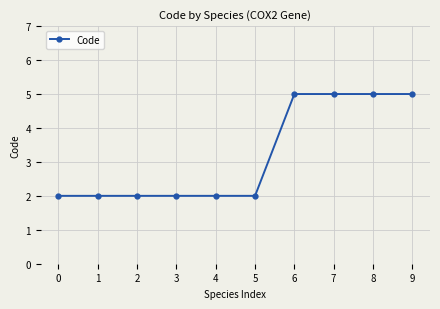

What is the difference between the second highest and minimum values?

3